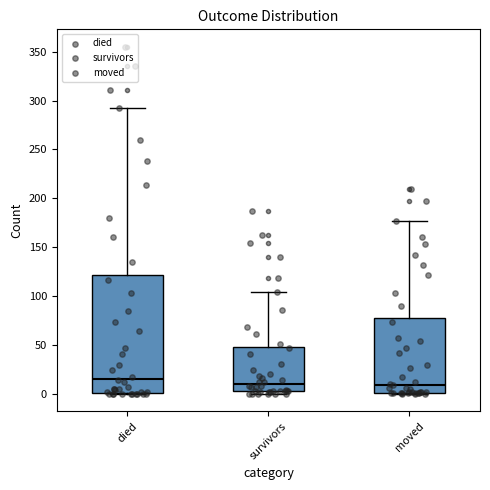

Reading left to right, read every box against the y-axis: the position of its median line, the range the box covers, and the ends of its whiskers. The values are not printed on the chart, so give them approximately, as read against the axis.

died: median 15, box 0 to 120, whiskers 0 to 290
survivors: median 10, box 5 to 50, whiskers 0 to 105
moved: median 10, box 0 to 80, whiskers 0 to 175